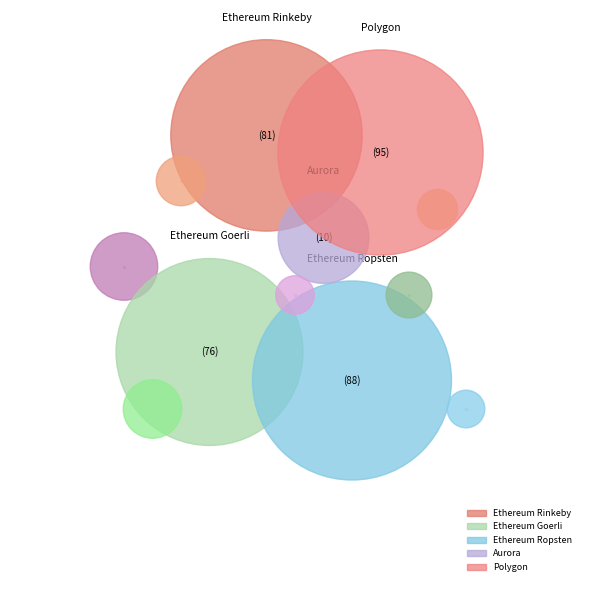

Does Aurora account for over 50% of the chart?

No